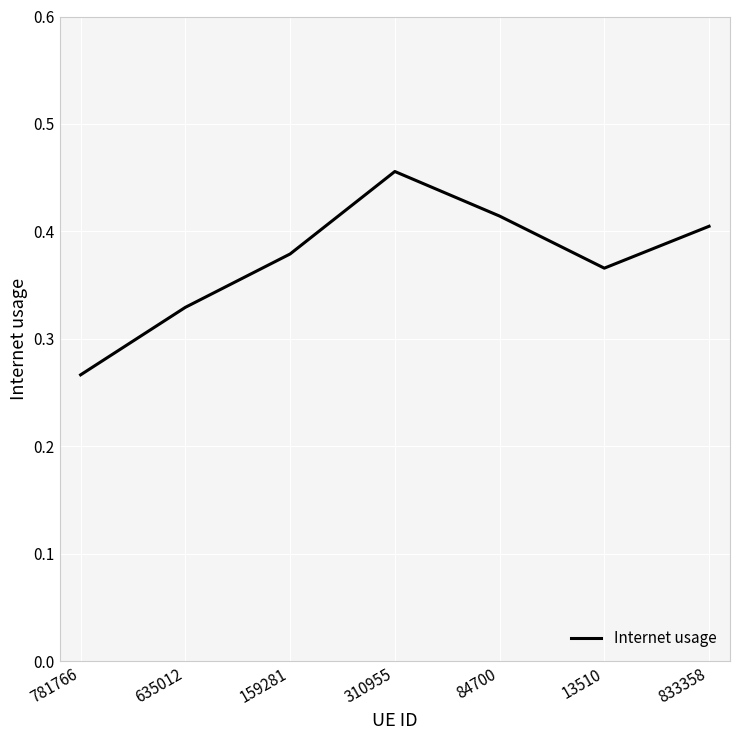

At which category does the data reach its first local peak?

310955